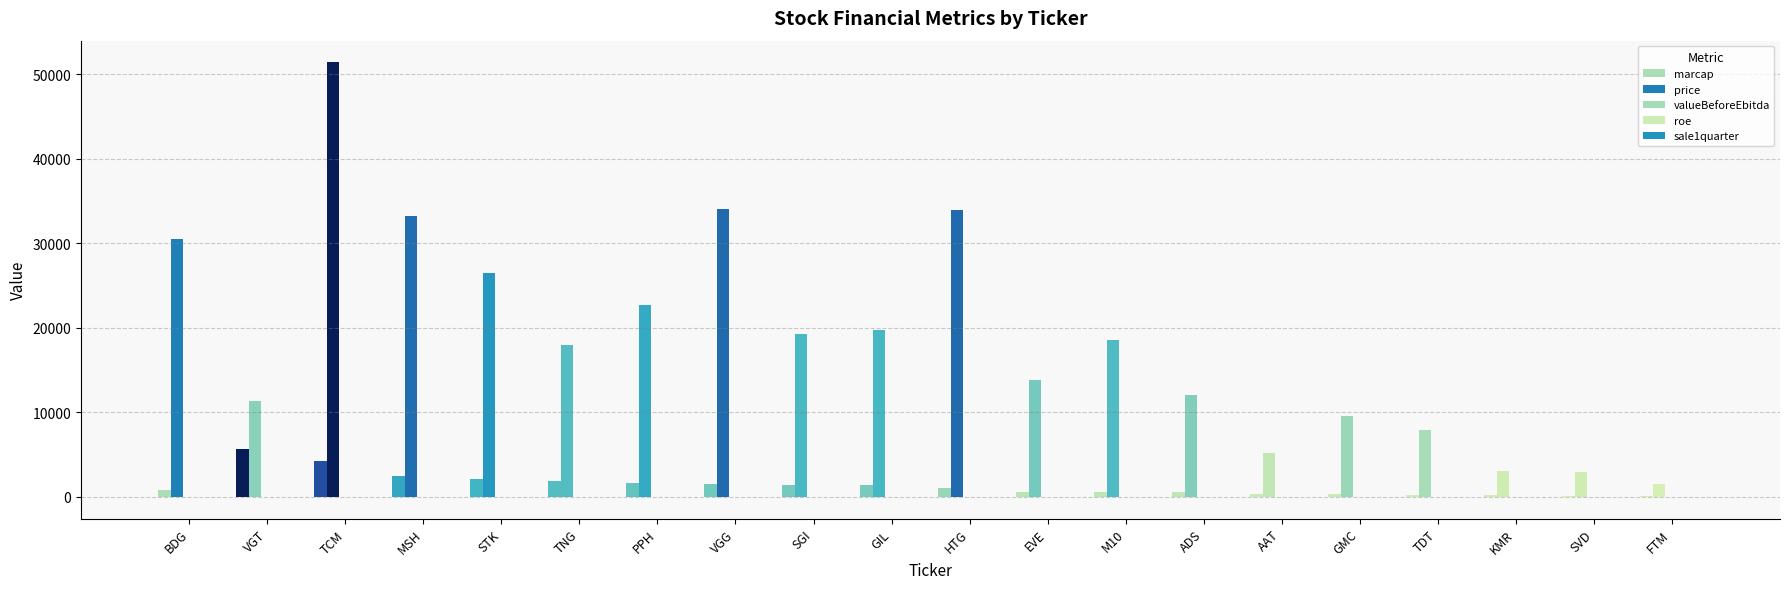

Which category has the highest value in the sale1quarter series?

HTG